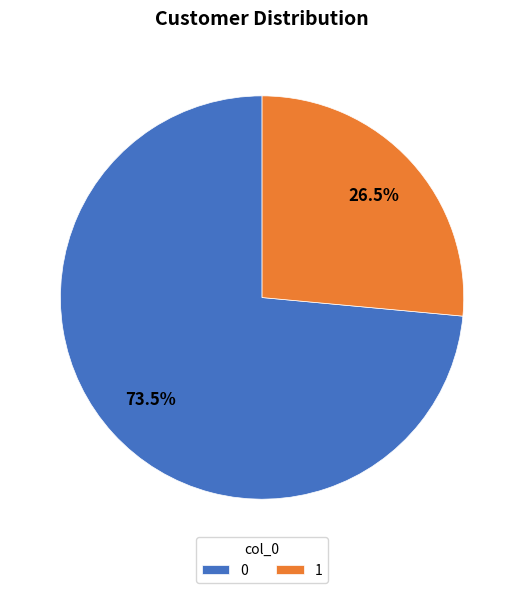

Which slice is the smallest?

1